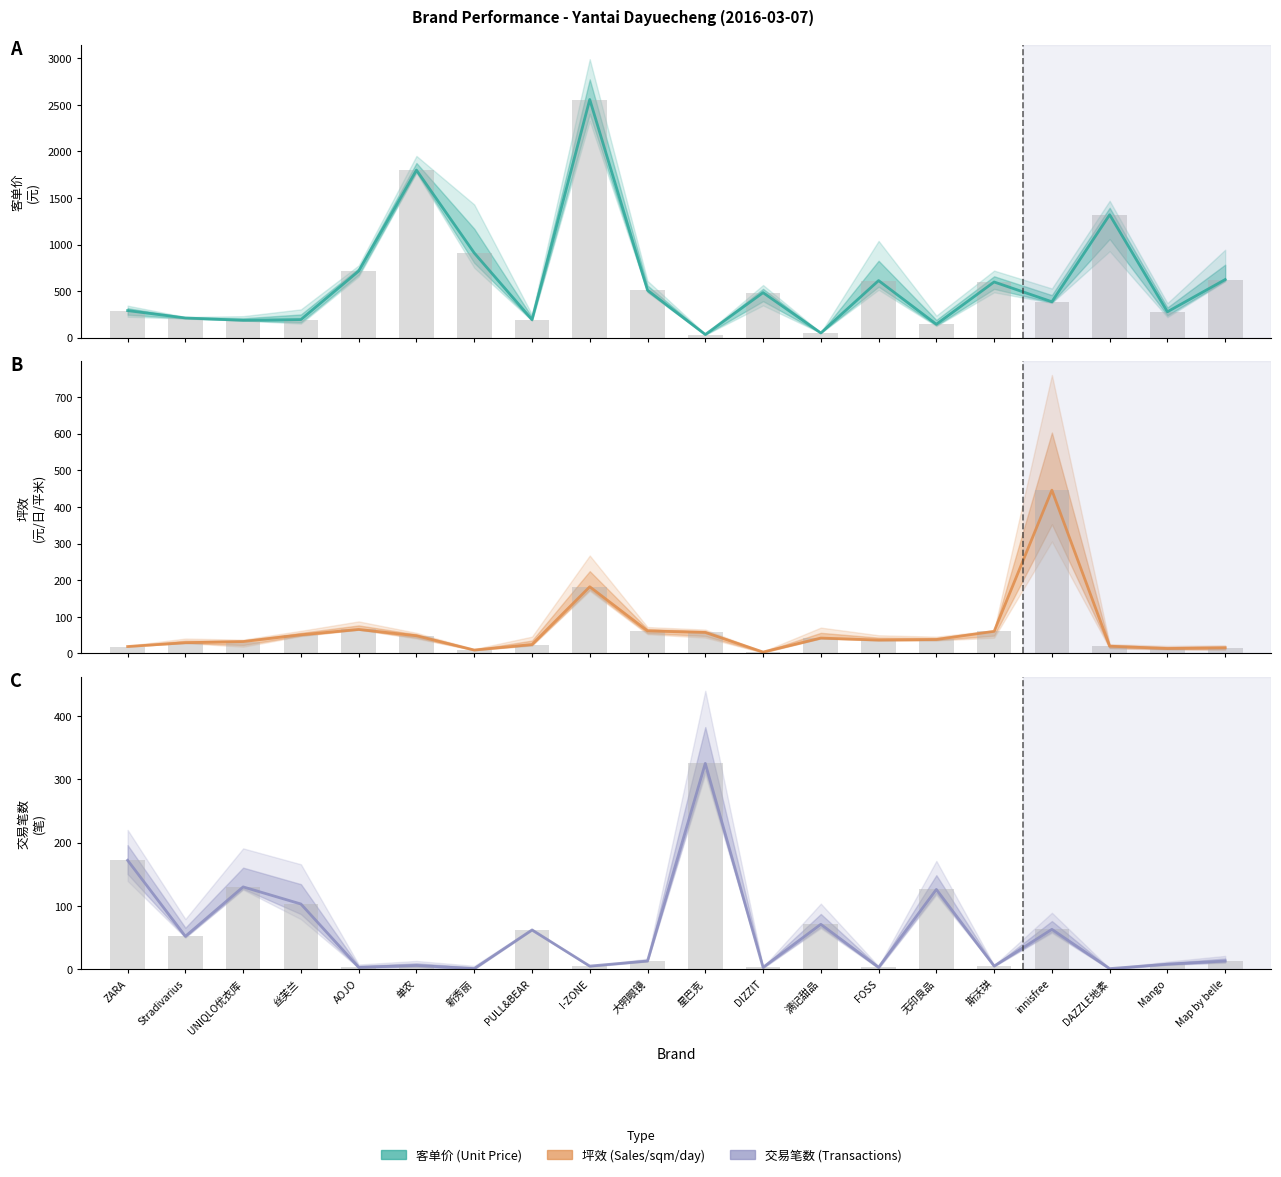

Where is 坪效 nearest to the value 224?

I-ZONE